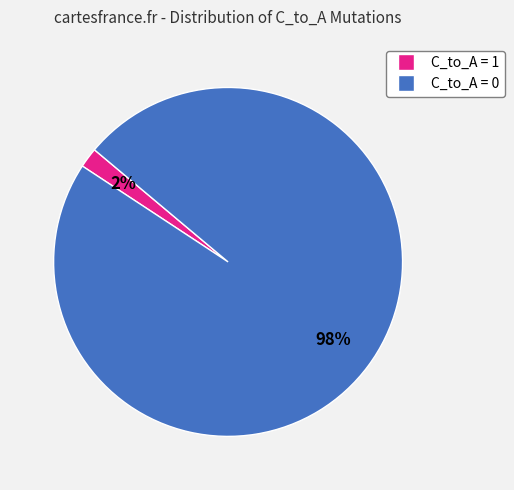

To the nearest percent, what is the average slice percentage?

50%